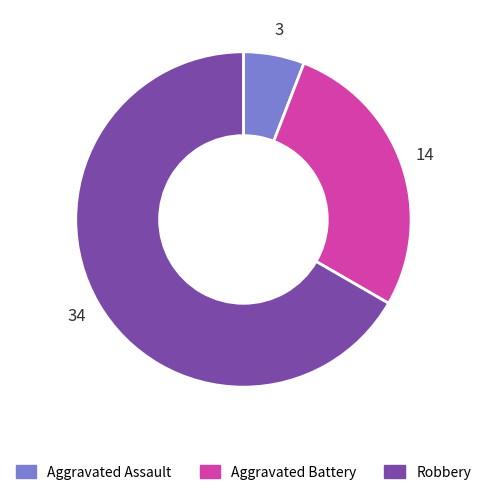

Approximately how many times larger is the value at Aggravated Battery compared to Robbery?

0.4